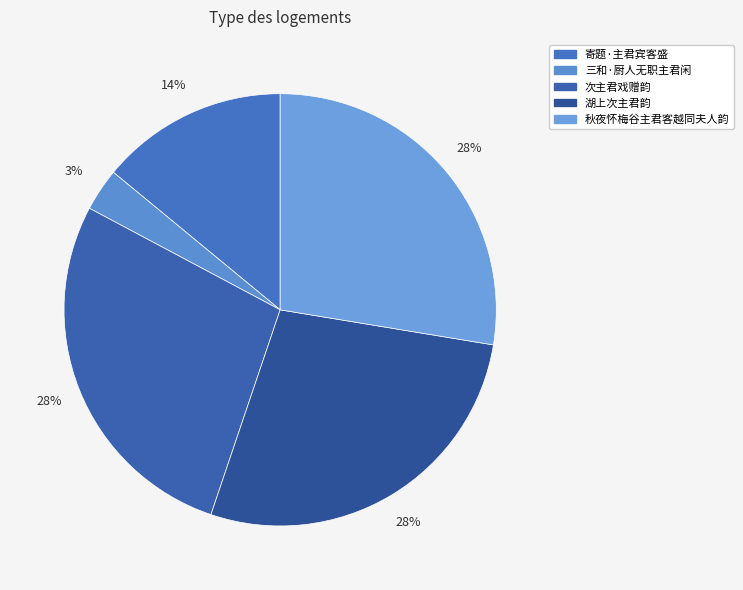

Rank the categories by value from lowest to highest.

三和·厨人无职主君闲, 寄题·主君宾客盛, 湖上次主君韵, 秋夜怀梅谷主君客越同夫人韵, 次主君戏赠韵